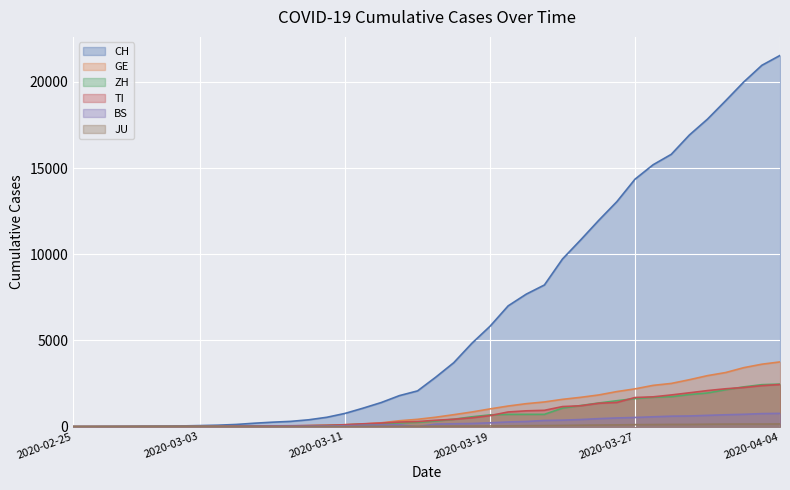

Read the JU value at 2020-03-08.

5